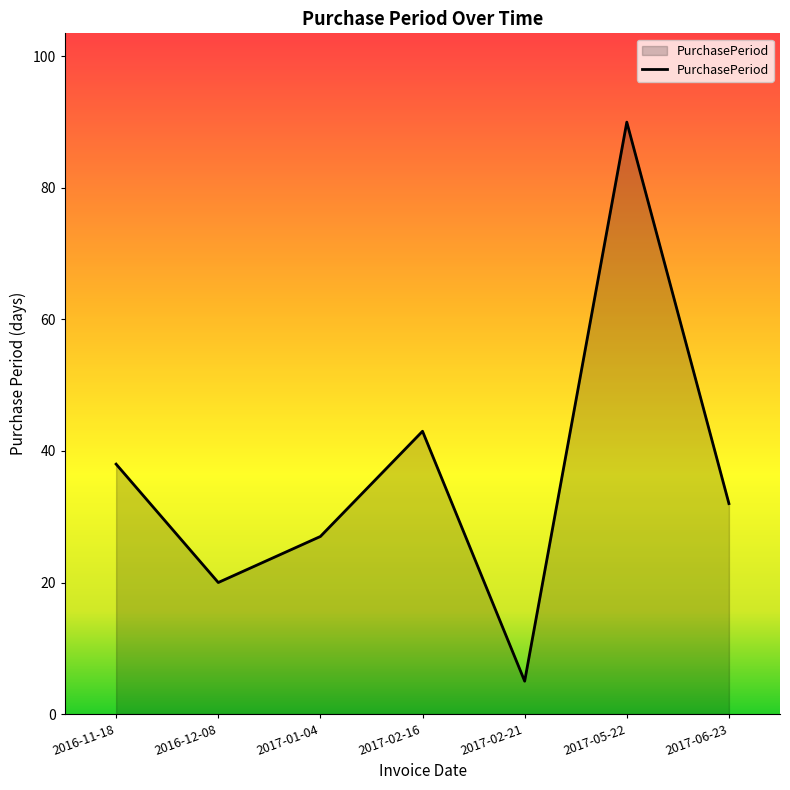

List the labels in order of value, smallest first.

2017-02-21, 2016-12-08, 2017-01-04, 2017-06-23, 2016-11-18, 2017-02-16, 2017-05-22